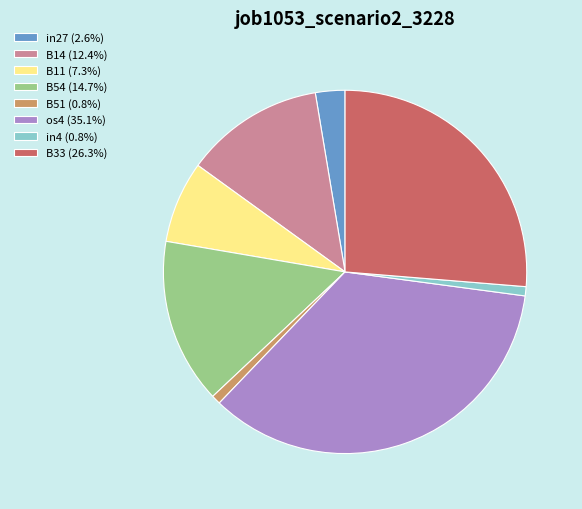

How many segments does this pie chart have?

8